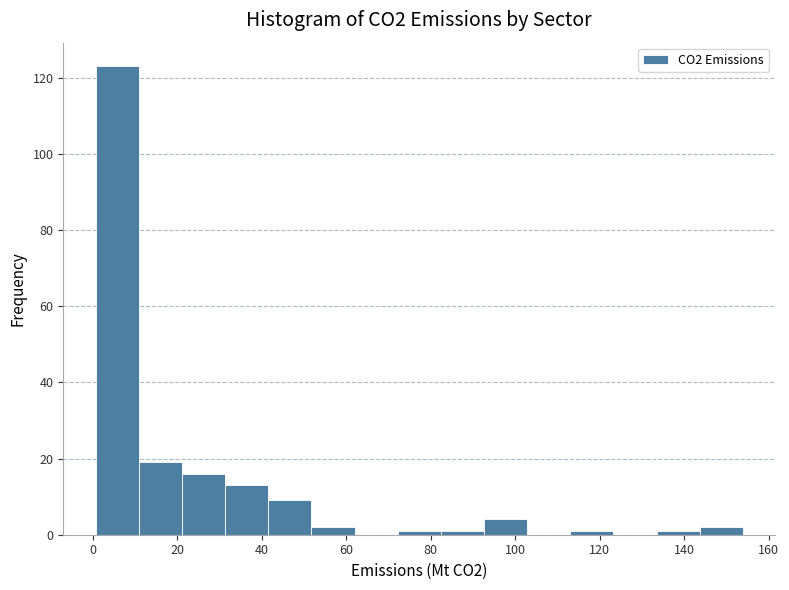

Over which range of the x-axis is the bar tallest?

0 to 10